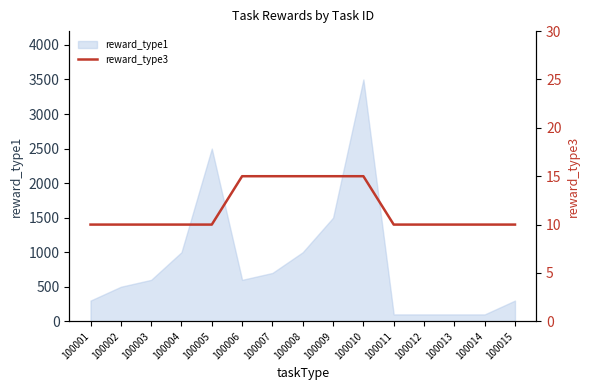

At which label does reward_type1 reach its peak?

100010